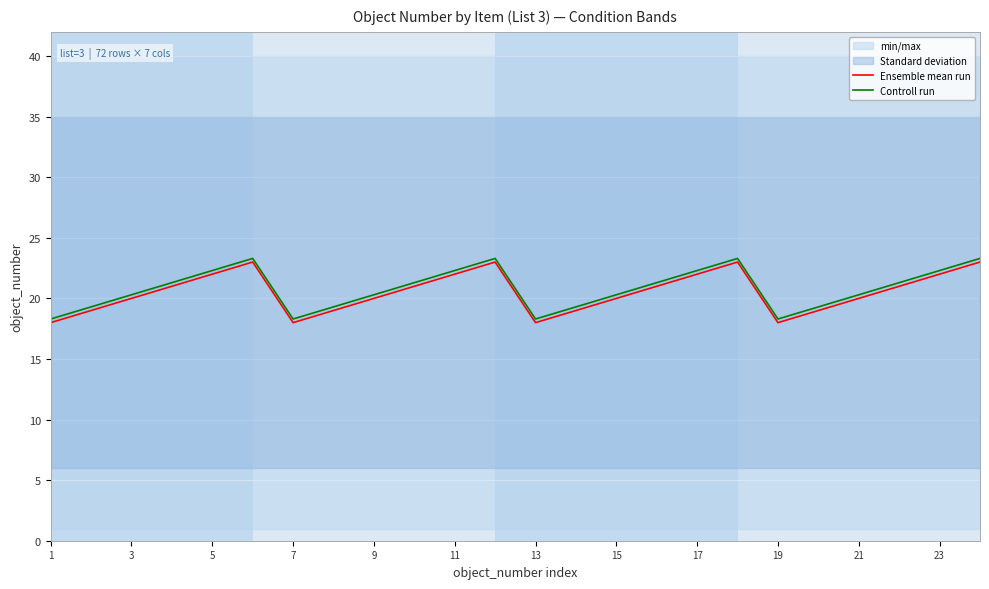

Does the chart display data point markers on the line(s)?

No